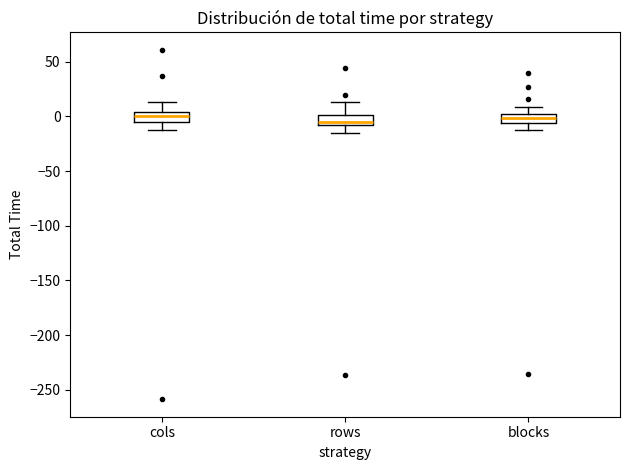

Reading left to right, transcribe this box plot: for each box, give where its median line is, the range the box spans, and where its two whiskers end, as read against the y-axis. The values are not printed on the chart, so give them approximately, as read against the axis.

cols: median 0, box -5 to 5, whiskers -10 to 15
rows: median -5 (just above the box's lower edge), box -5 to 0, whiskers -15 to 15
blocks: median 0 (inside the box), box -5 to 0, whiskers -10 to 10